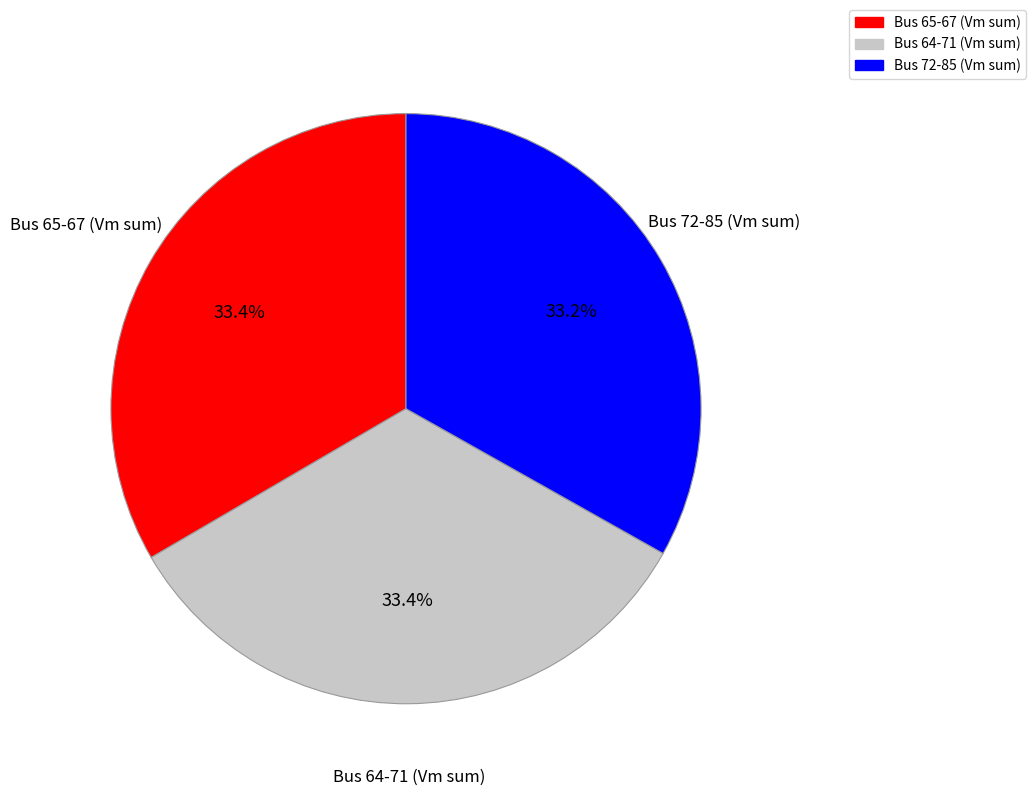

Does any single category account for the majority?

No